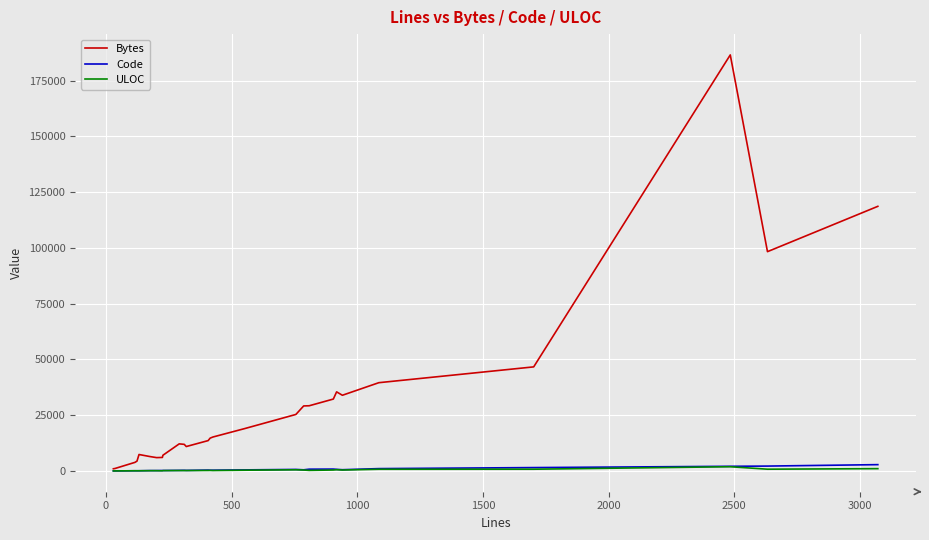

Which series has the largest total across all categories?

Bytes